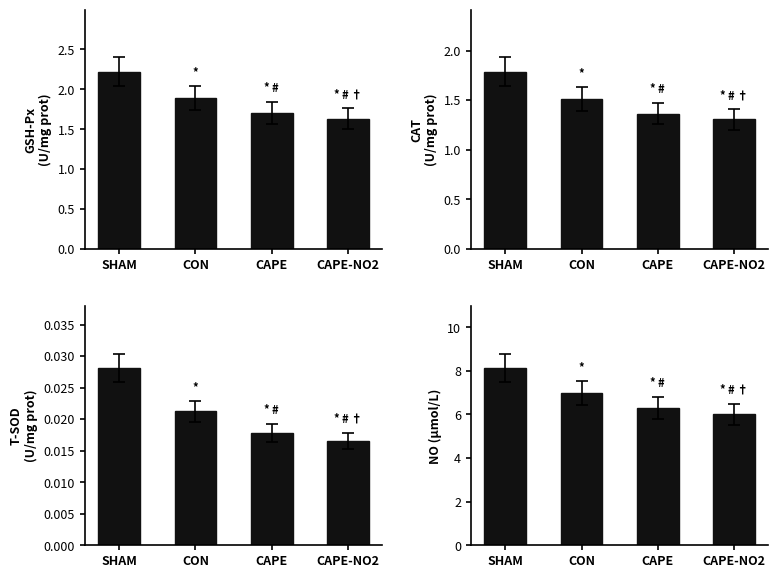

What is the average value of the GSH-Px
(U/mg prot) series?

1.9